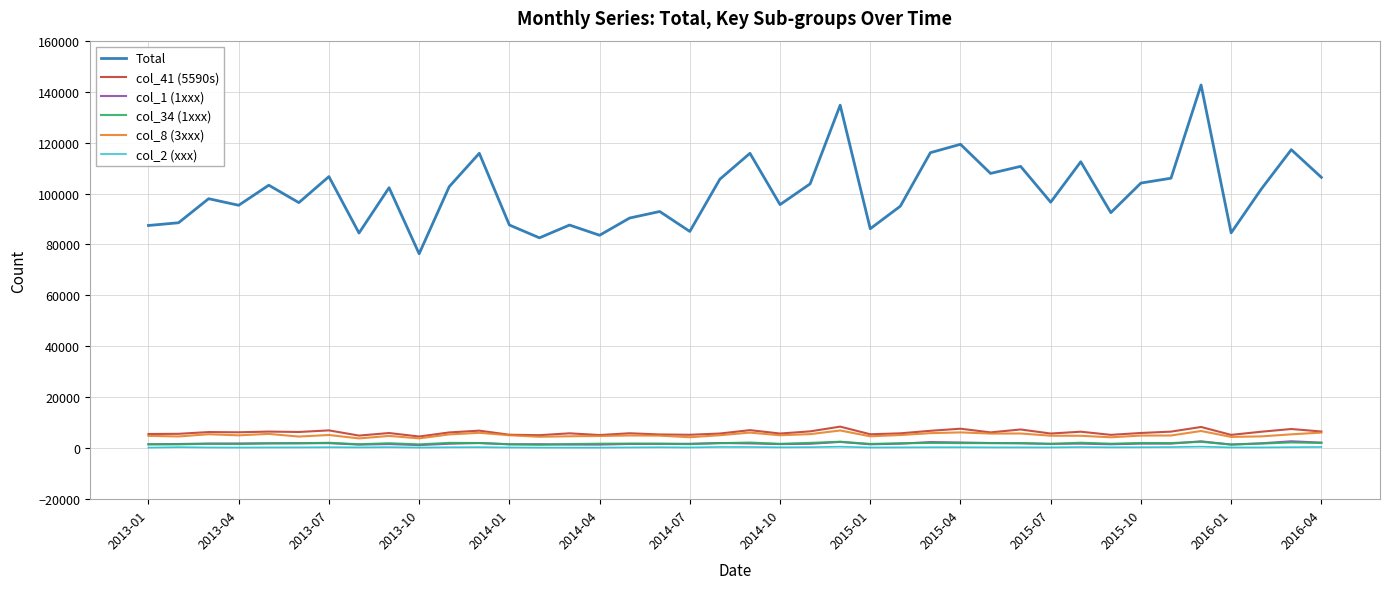

True or false: Total and col_2 (xxx) cross at least once.

False